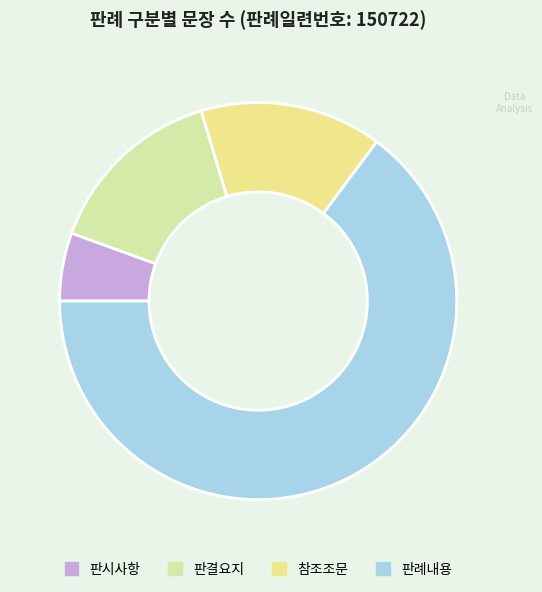

Is 판시사항 the majority of the pie?

No